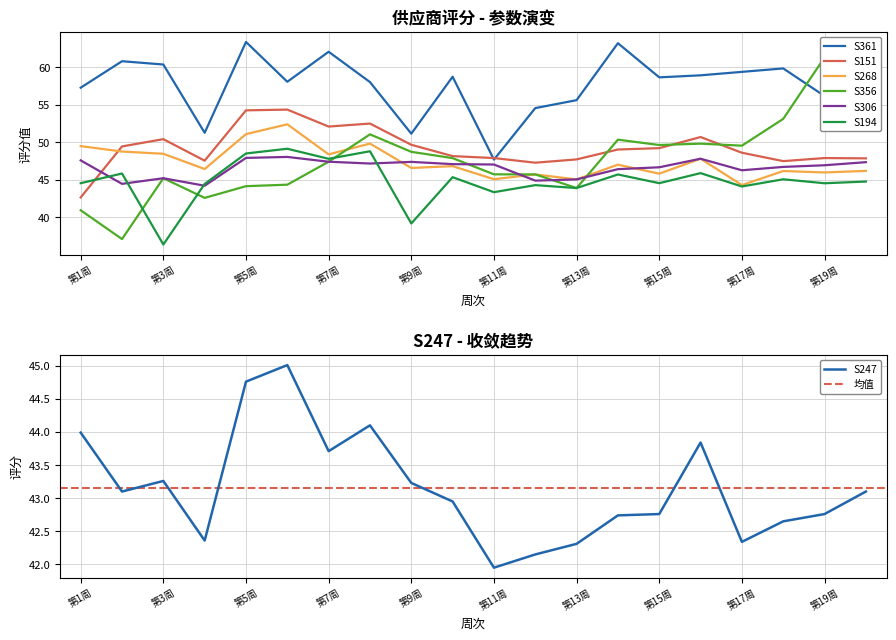

Which series has the largest total across all categories?

S361